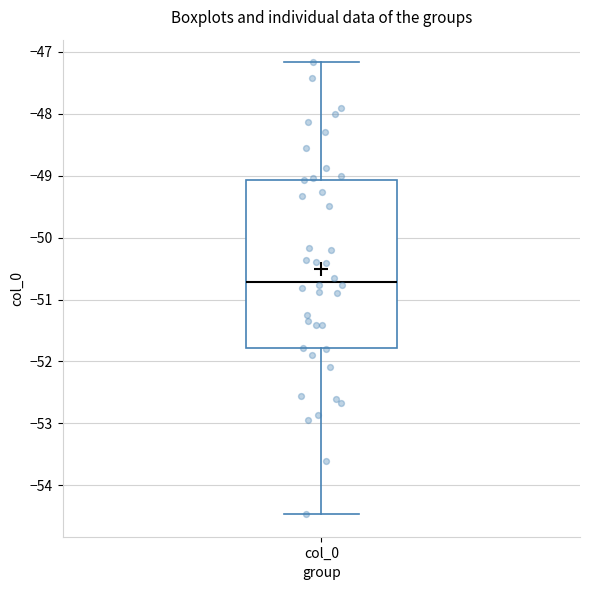

Read this box plot against the y-axis: the position of the median line, the range covered by the box, and the ends of both whiskers. The values are not printed on the chart, so give them approximately, as read against the axis.

median -50.7, box -51.8 to -49.1, whiskers -54.5 to -47.2